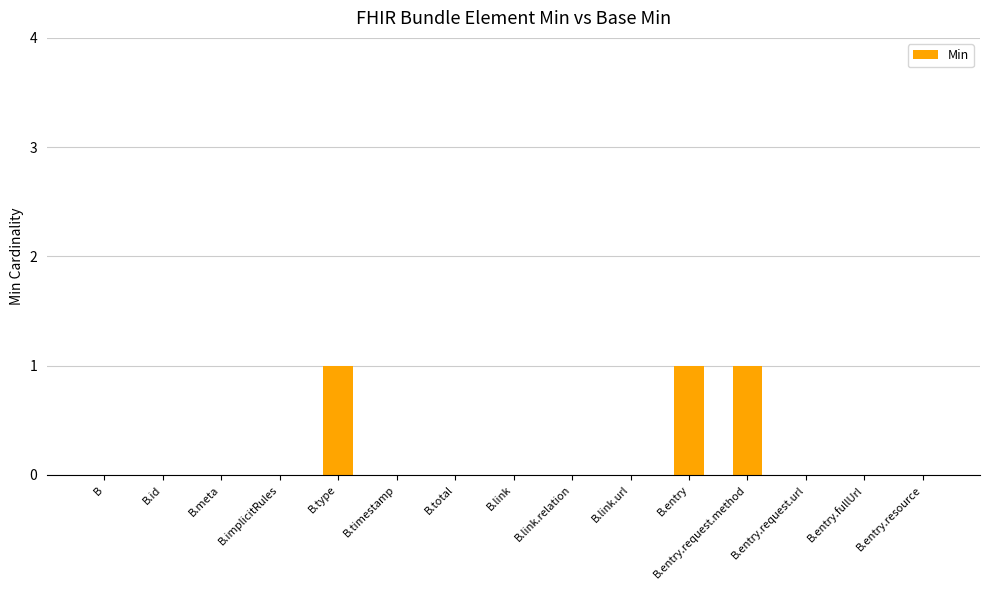

Which has a higher value, B.entry.resource or B.entry?

B.entry